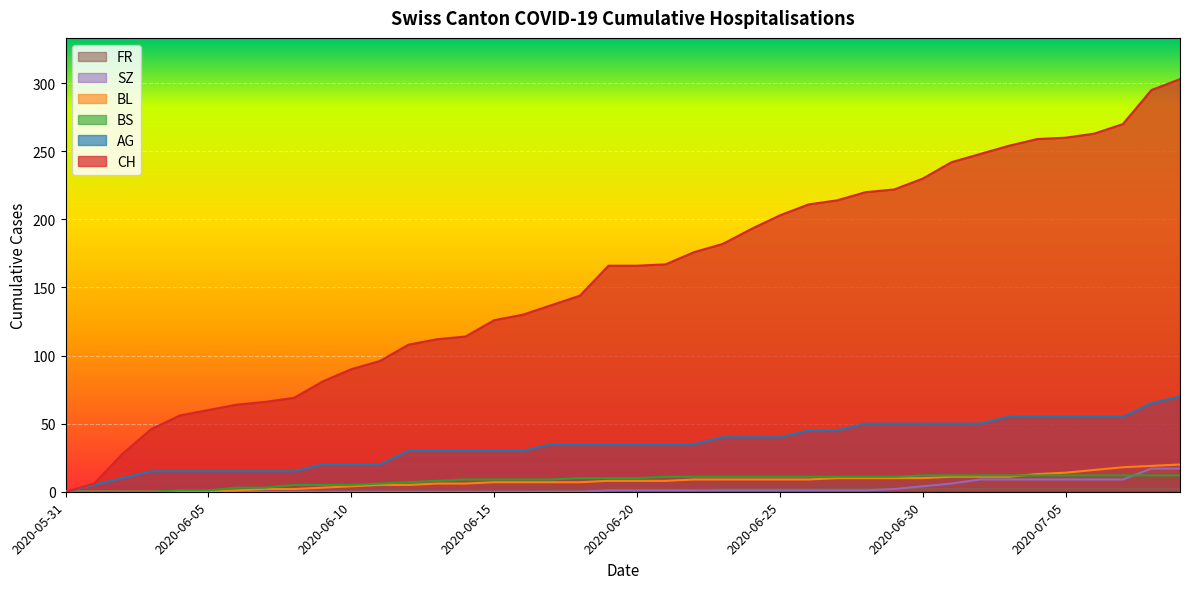

The value of AG at 2020-06-23 is 55. True or false?

False